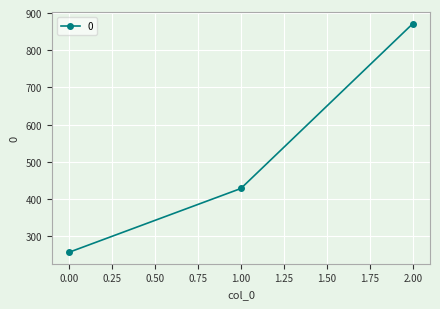

What is the change in value from 0.00 to 2.00?

+614.3